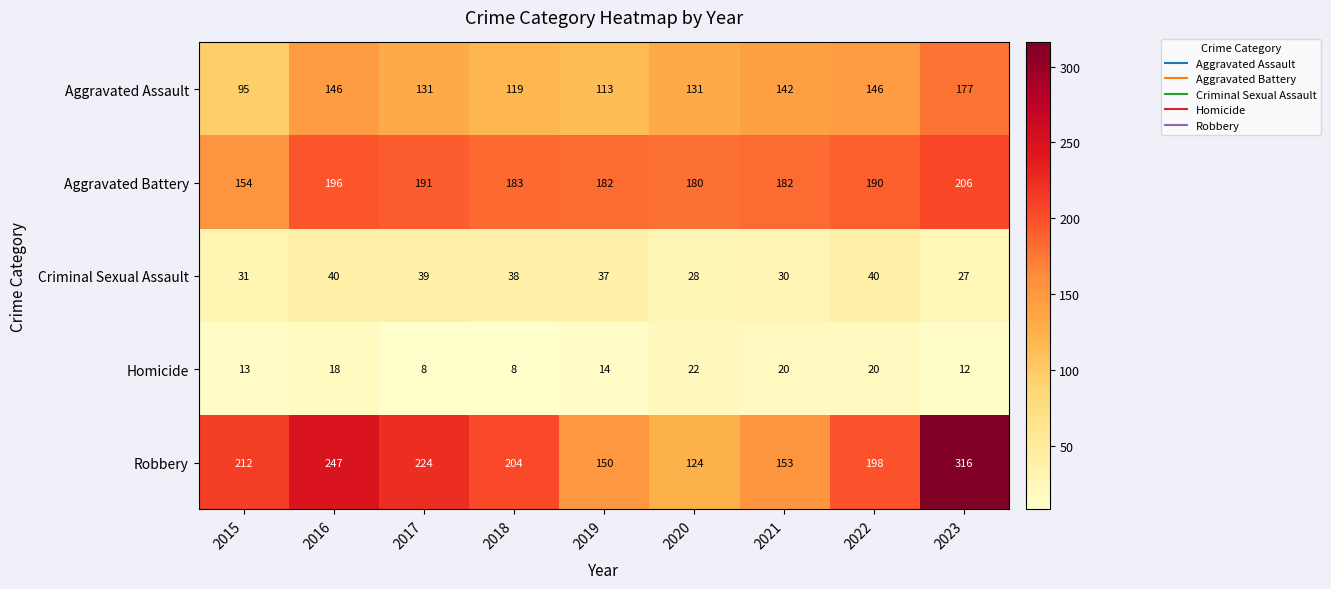

Rank the series at 2017 from highest to lowest value.

Robbery, Aggravated Battery, Aggravated Assault, Criminal Sexual Assault, Homicide